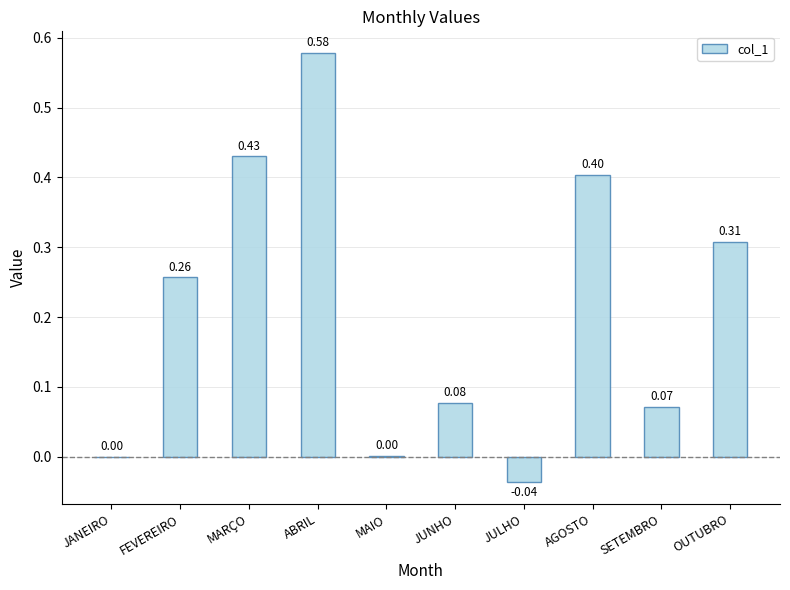

What is the sum of the values at FEVEREIRO and AGOSTO?

0.7